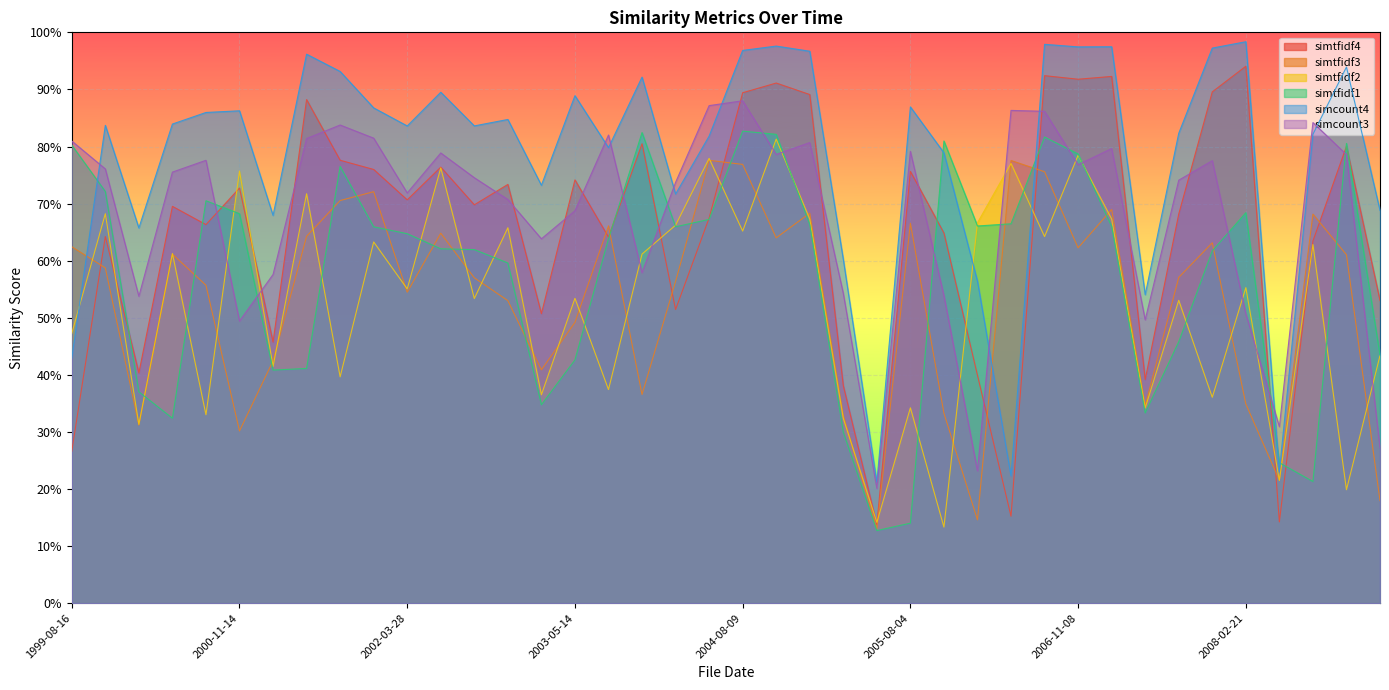

What is the lowest value of the simcount4 series?

0.2